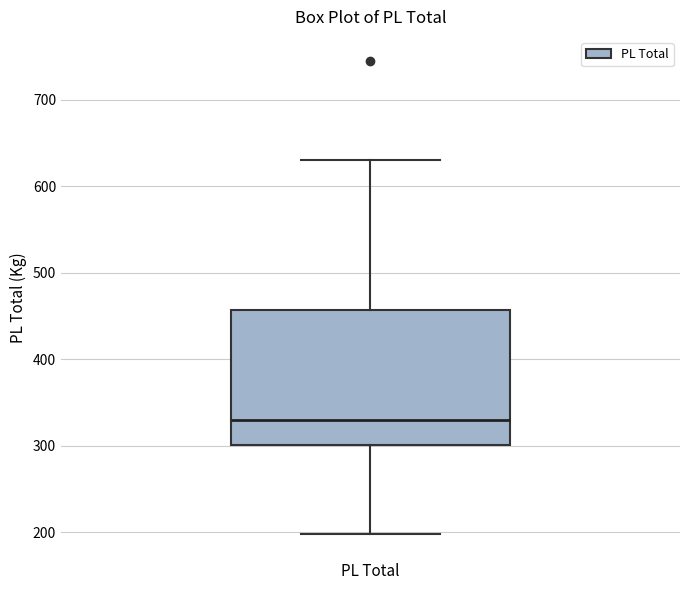

Read this box plot against the y-axis: the position of the median line, the range covered by the box, and the ends of both whiskers. The values are not printed on the chart, so give them approximately, as read against the axis.

median 330, box 300 to 460, whiskers 200 to 630